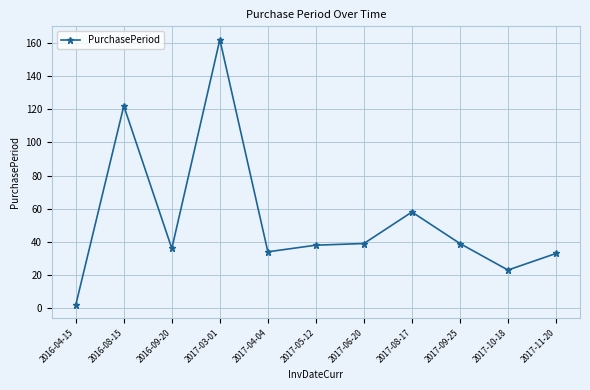

Approximately how many times larger is the value at 2017-09-25 compared to 2017-11-20?

1.2